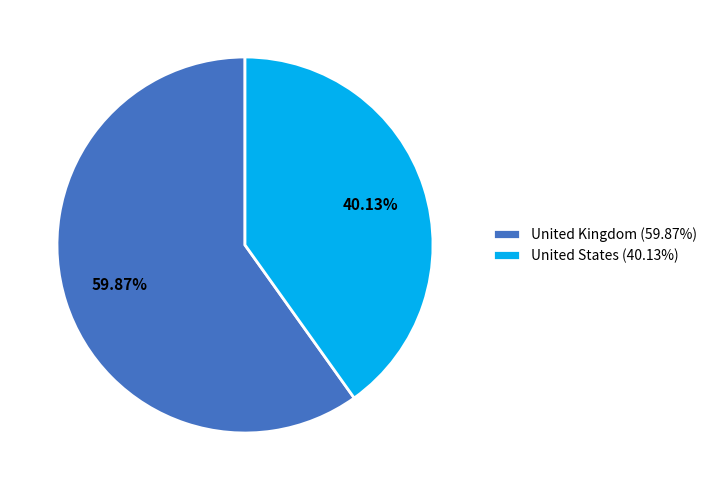

What is the majority slice?

United Kingdom